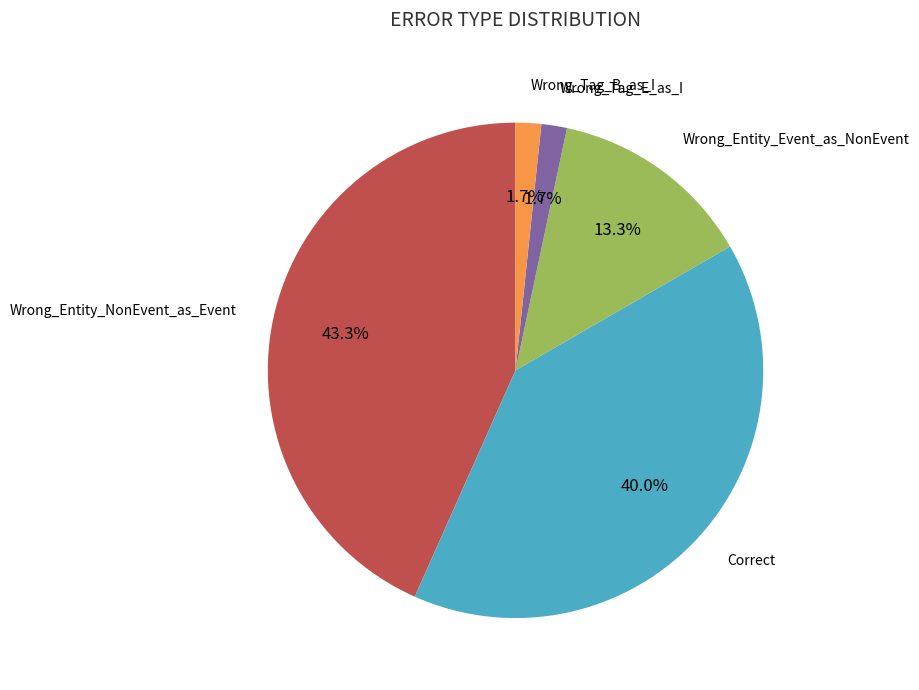

Is there any slice that represents more than half of the pie?

No